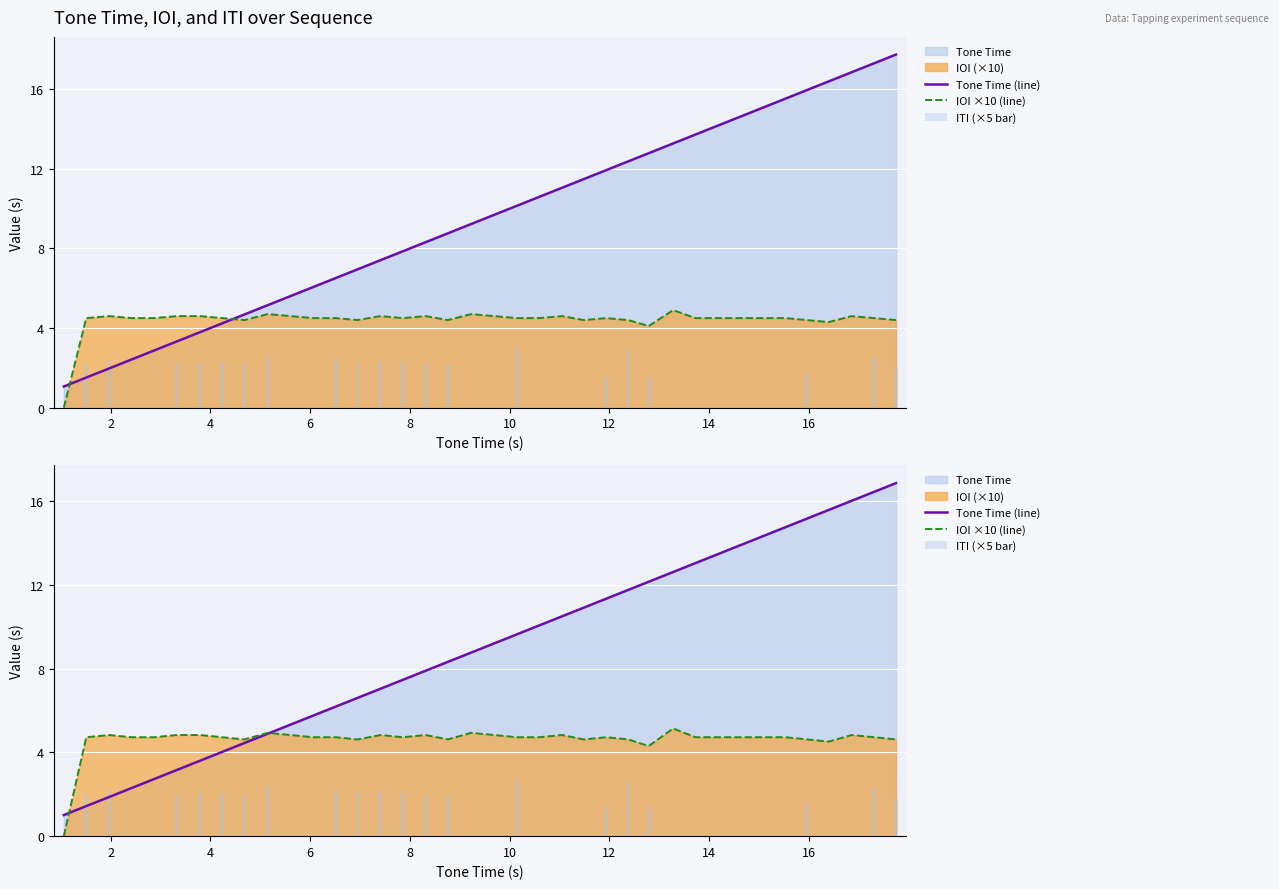

What is the label of the 9th bar from the left?

16